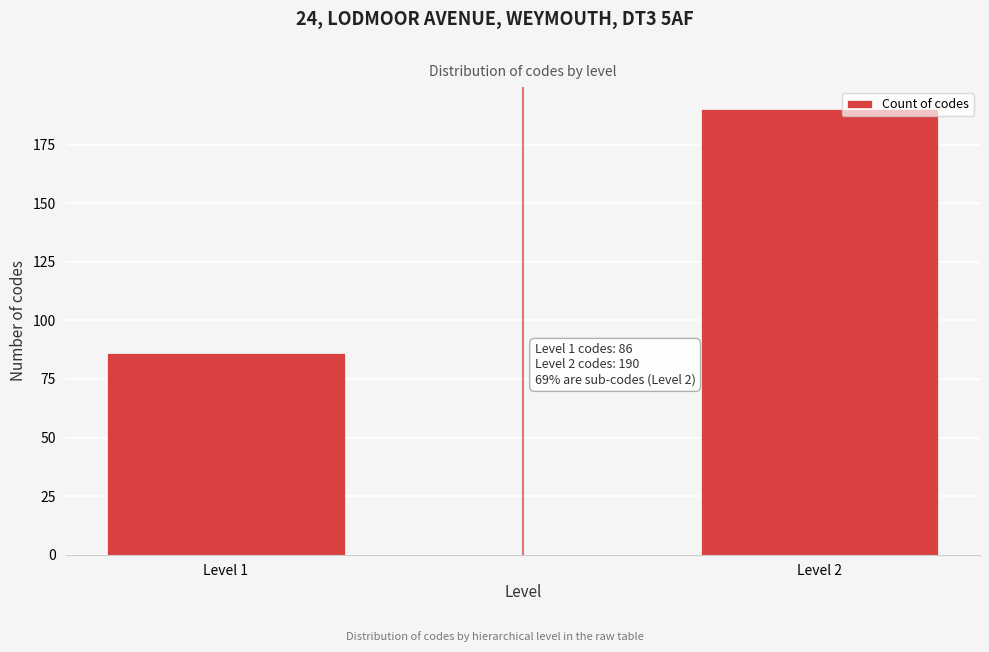

Reading left to right, extract all data points from this chart.

86	190